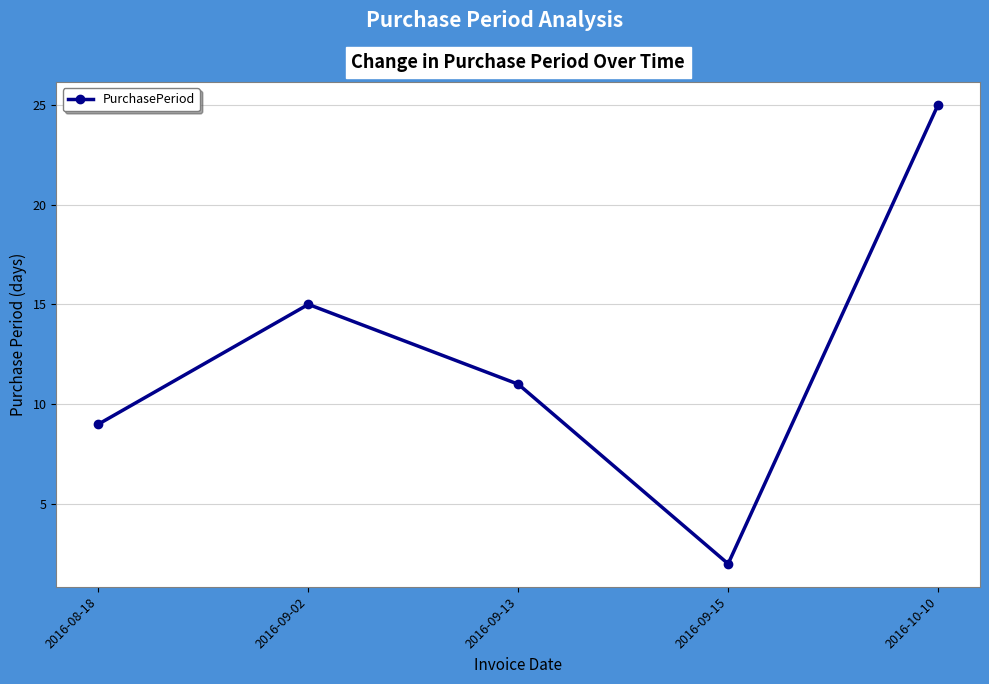

List the labels in order of value, smallest first.

2016-09-15, 2016-08-18, 2016-09-13, 2016-09-02, 2016-10-10